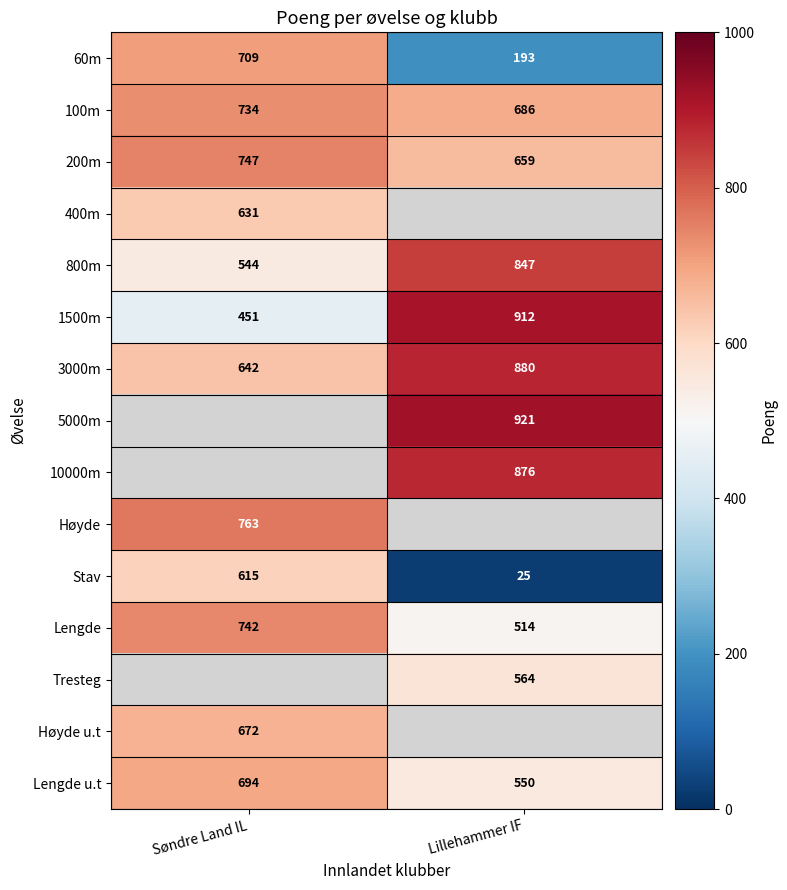

What is the sum of the Stav values at Søndre Land IL and Lillehammer IF?

640